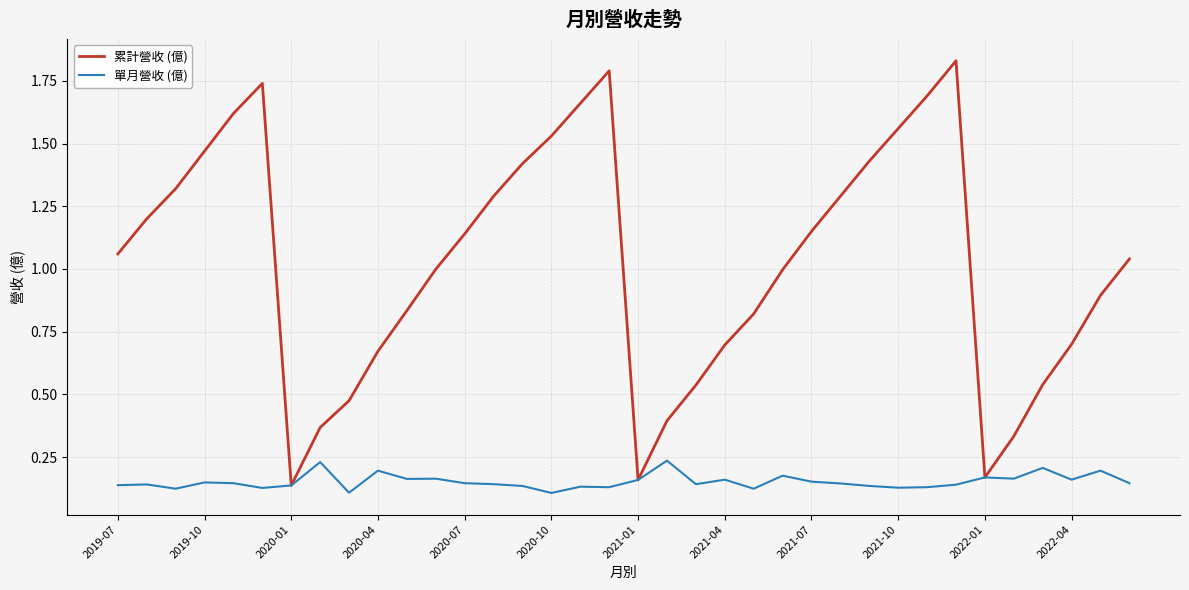

How many distinct data groups are displayed?

2